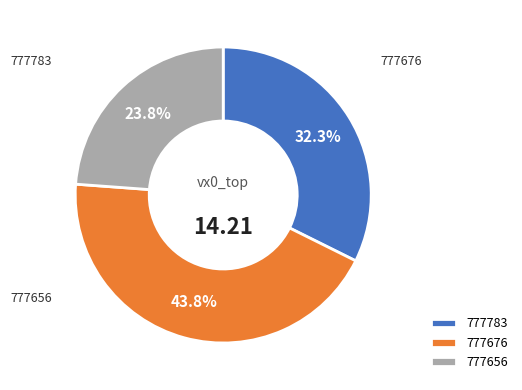

The 777656 slice represents 32% of the pie. True or false?

False